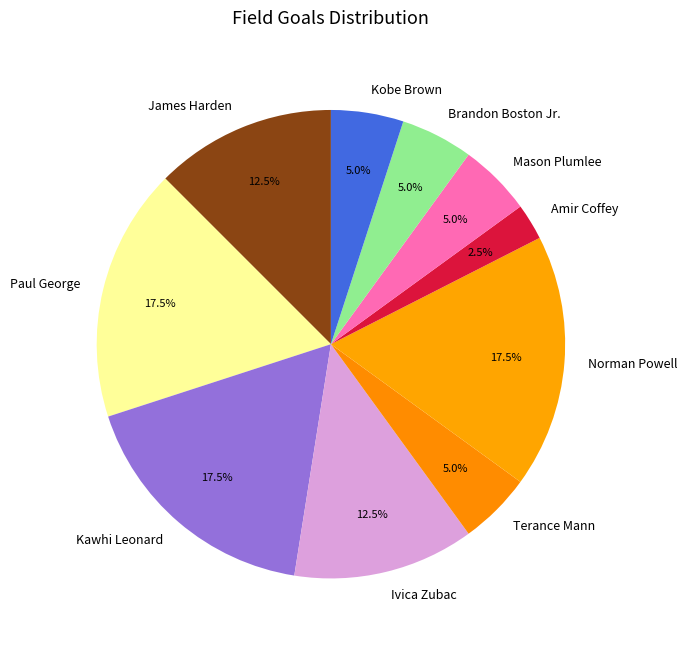

What portion of the pie excludes Paul George?

82.5%